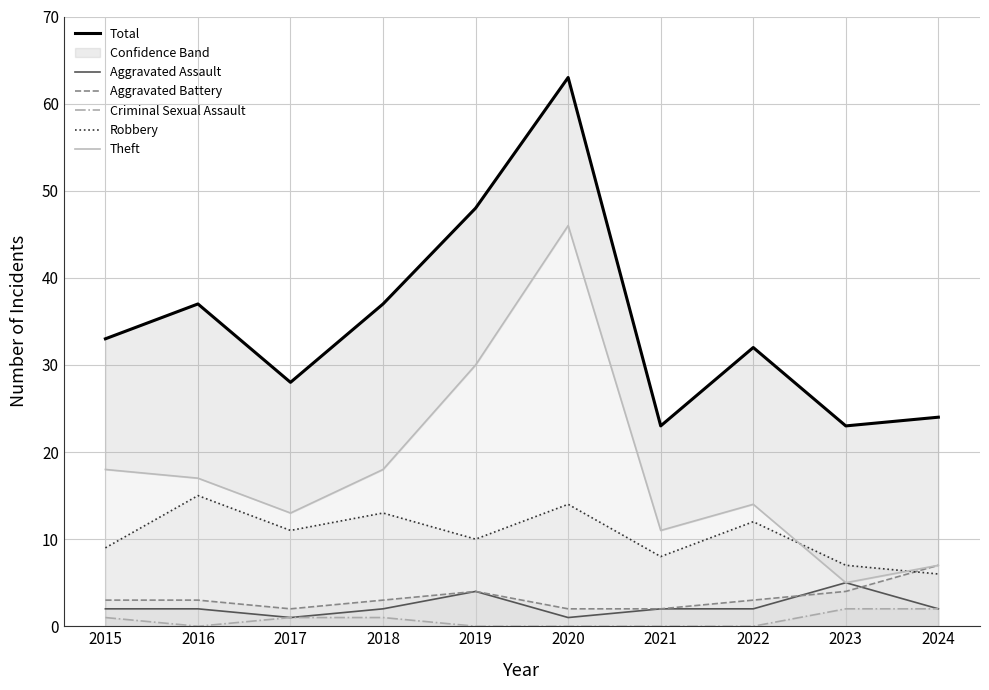

The Criminal Sexual Assault series shows 0 at 2016. True or false?

True